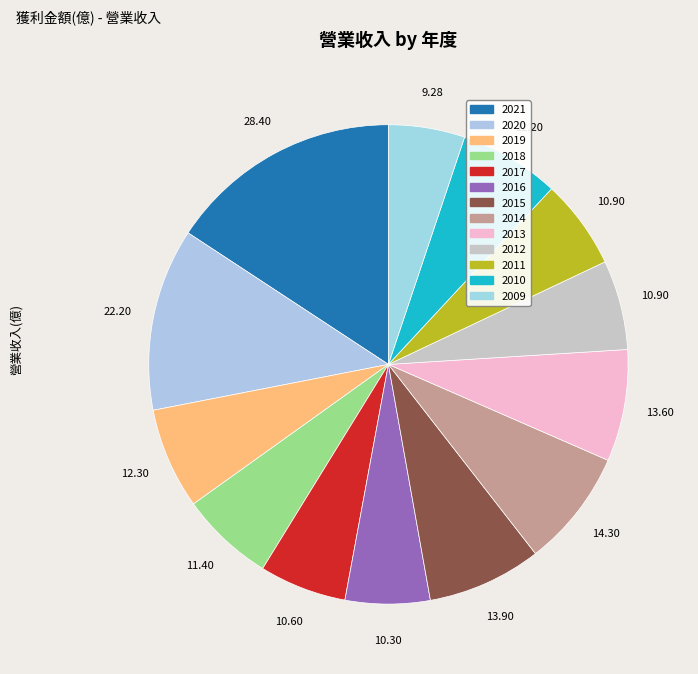

Which slice is the smallest?

2009